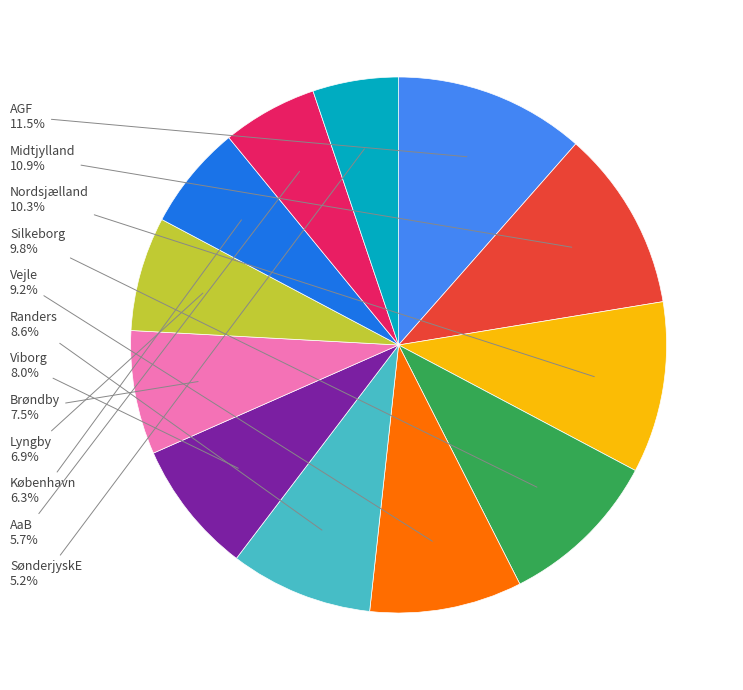

Is there any slice that represents more than half of the pie?

No